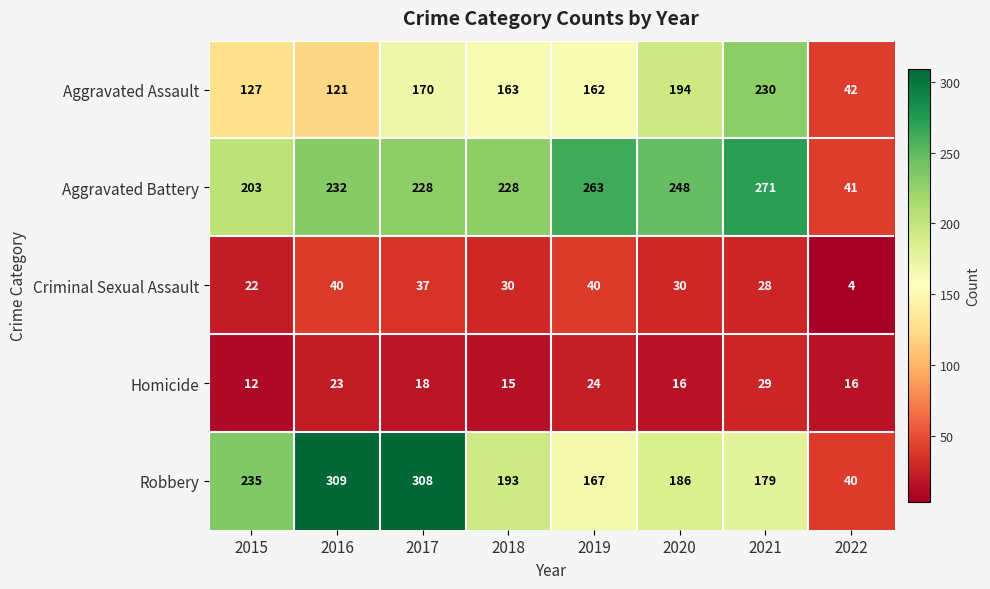

The Aggravated Battery series shows 271 at 2021. True or false?

True